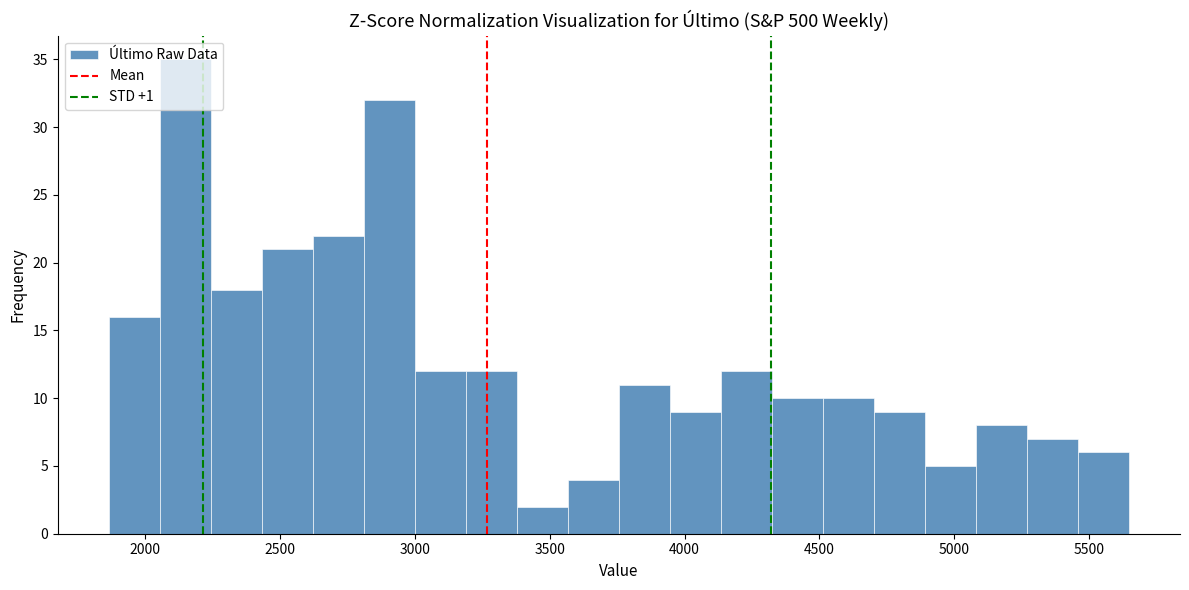

Around what value on the x-axis is the tallest bar? Give the approximate position of its centre, as read against the axis.

2150